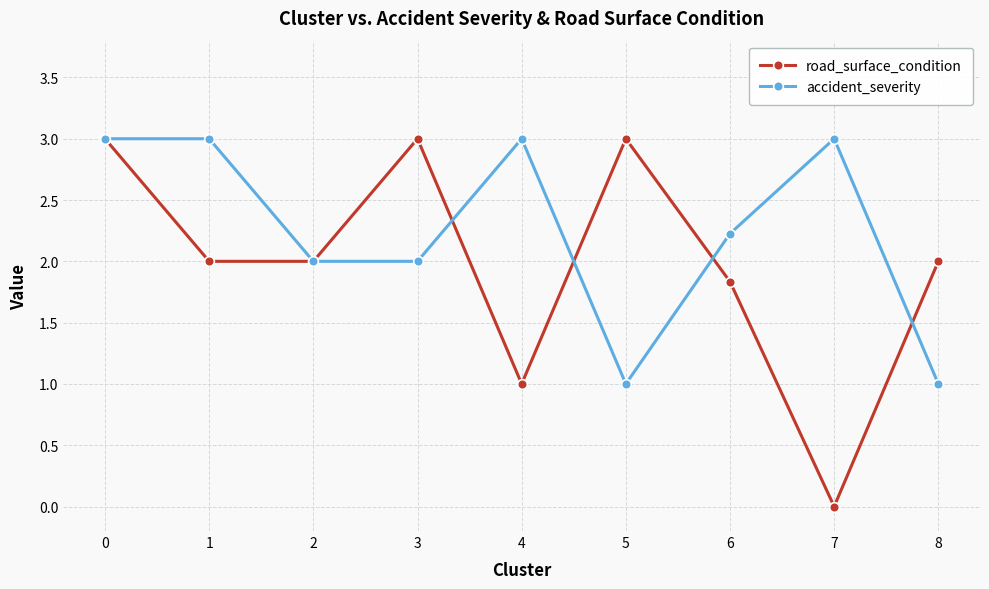

What is the value of the road_surface_condition point at the 4th from the left?

3.0